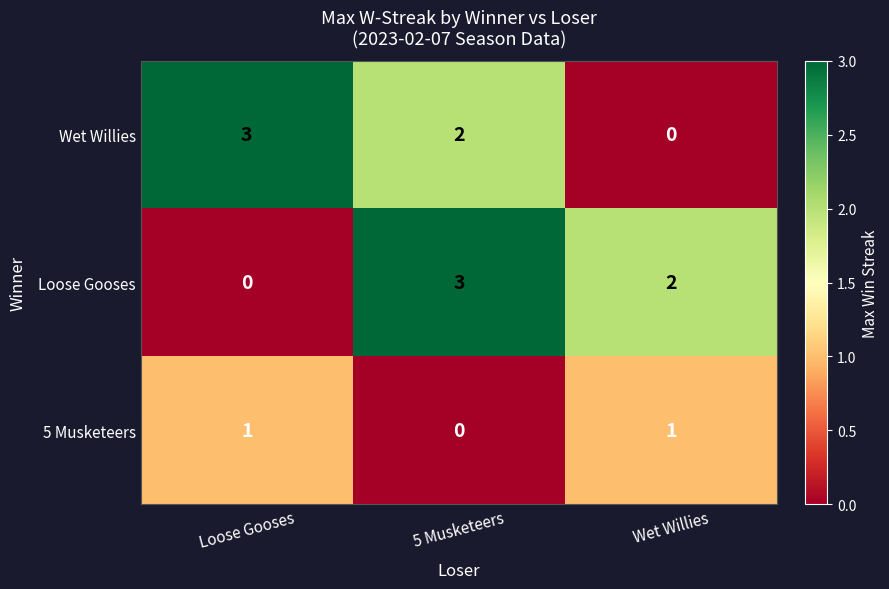

What is the maximum value shown in the chart?

3